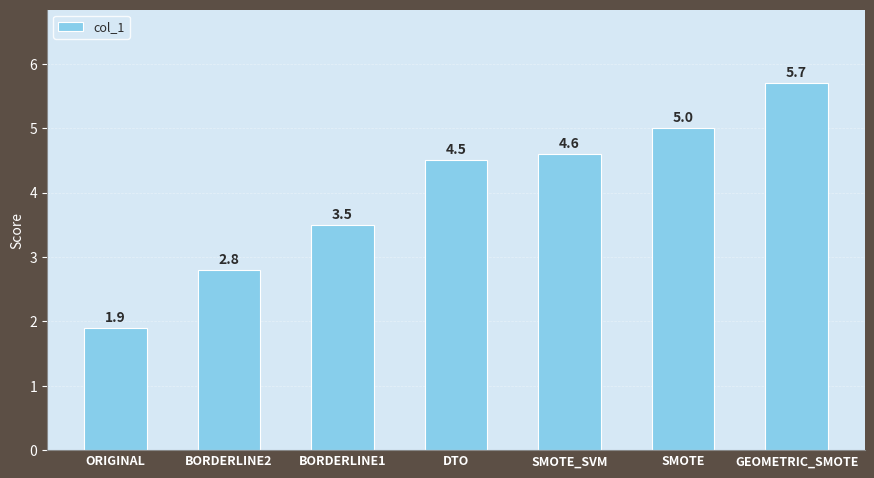

Which label corresponds to the largest value in the chart?

GEOMETRIC_SMOTE